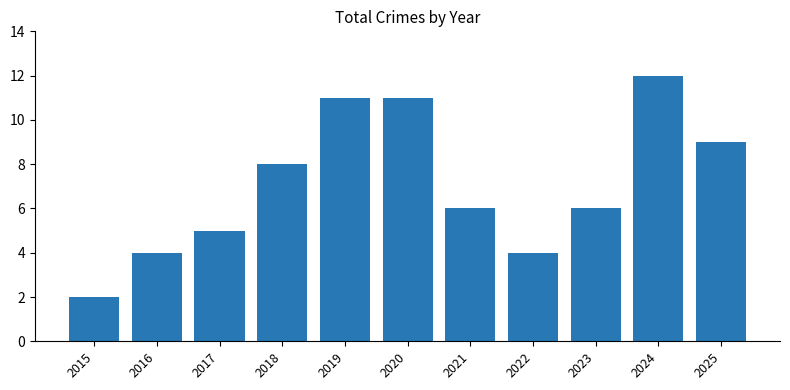

How many bars are there in total?

11